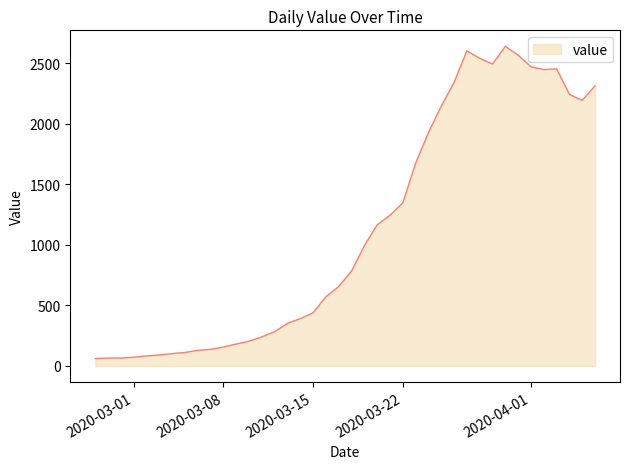

What is the maximum value shown in the chart?

2640